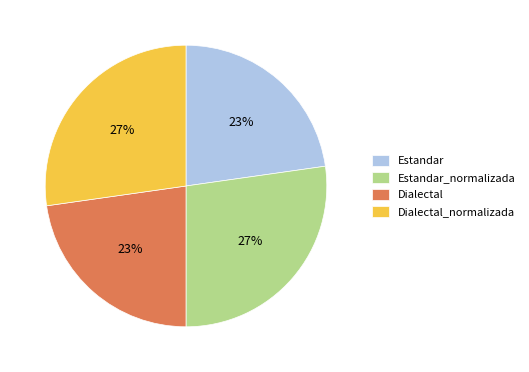

To the nearest percent, what is the combined percentage of Dialectal_normalizada and Estandar_normalizada?

54%